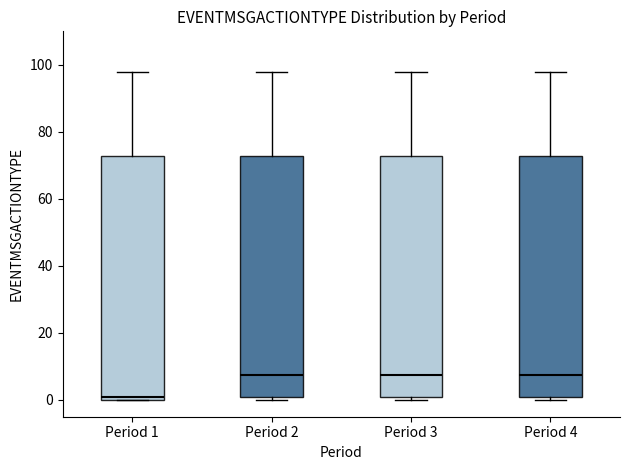

Reading left to right, transcribe this box plot: for each box, give where its median line is, the range the box spans, and where its two whiskers end, as read against the y-axis. The values are not printed on the chart, so give them approximately, as read against the axis.

Period 1: median 2, box 0 to 72, whiskers 0 to 98
Period 2: median 8, box 2 to 72, whiskers 0 to 98
Period 3: median 8, box 2 to 72, whiskers 0 to 98
Period 4: median 8, box 2 to 72, whiskers 0 to 98